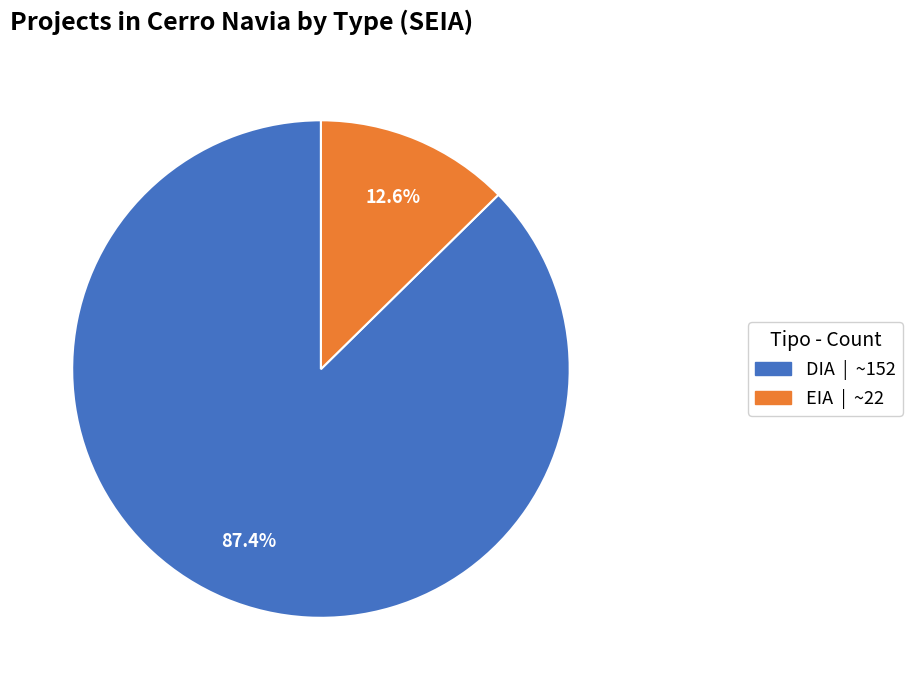

To the nearest percent, what portion does DIA represent?

87%